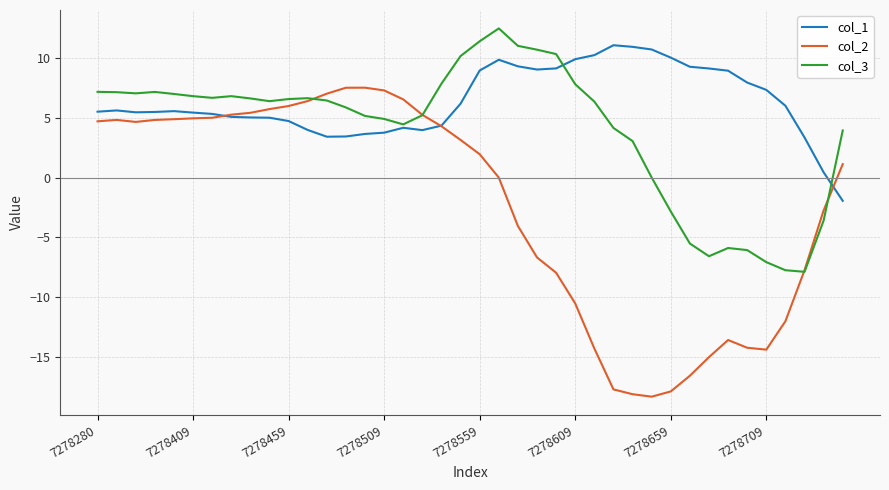

What is the highest value of the col_1 series?

11.1